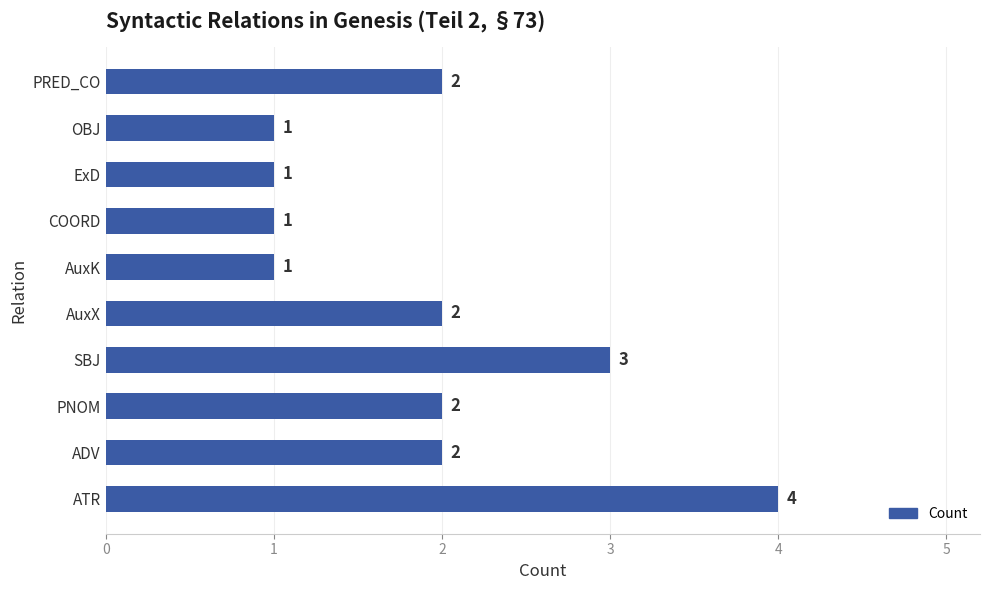

The chart shows a value of 1 at AuxK. True or false?

True